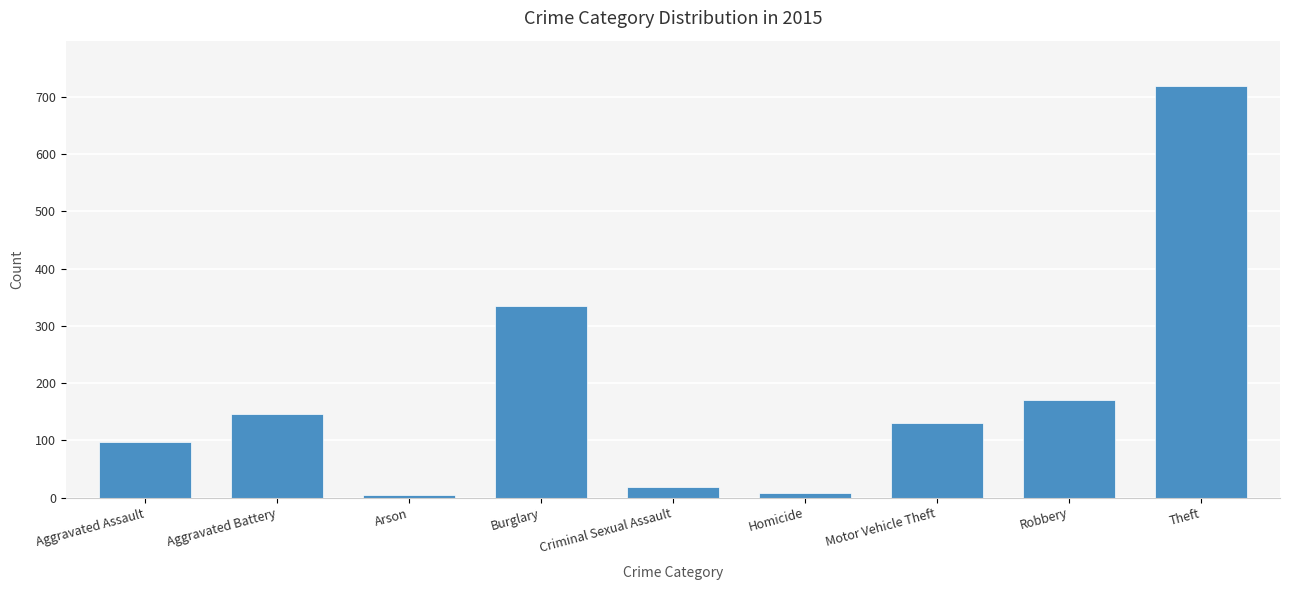

Reading right to left, what are all the values shown in this chart?

Theft=718	Robbery=170	Motor Vehicle Theft=130	Homicide=8	Criminal Sexual Assault=18	Burglary=335	Arson=4	Aggravated Battery=146	Aggravated Assault=97